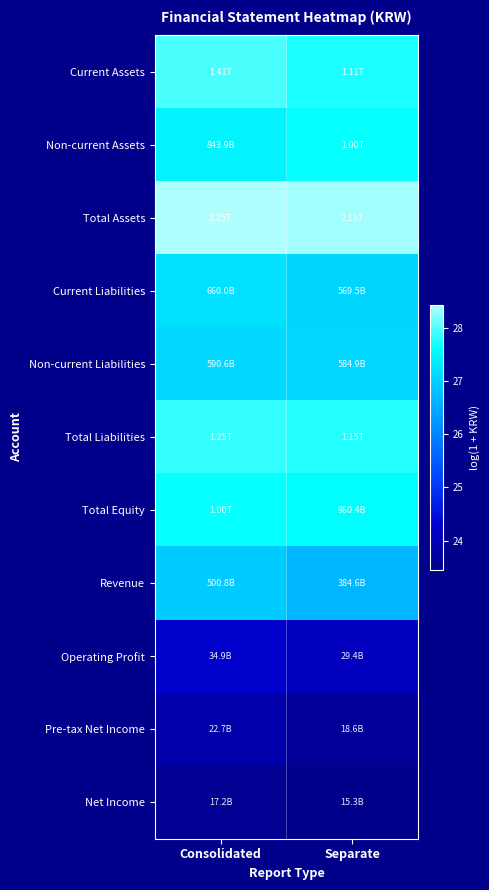

At Separate, list the series in order from largest to smallest.

Total Assets, Total Liabilities, Current Assets, Non-current Assets, Total Equity, Non-current Liabilities, Current Liabilities, Revenue, Operating Profit, Pre-tax Net Income, Net Income